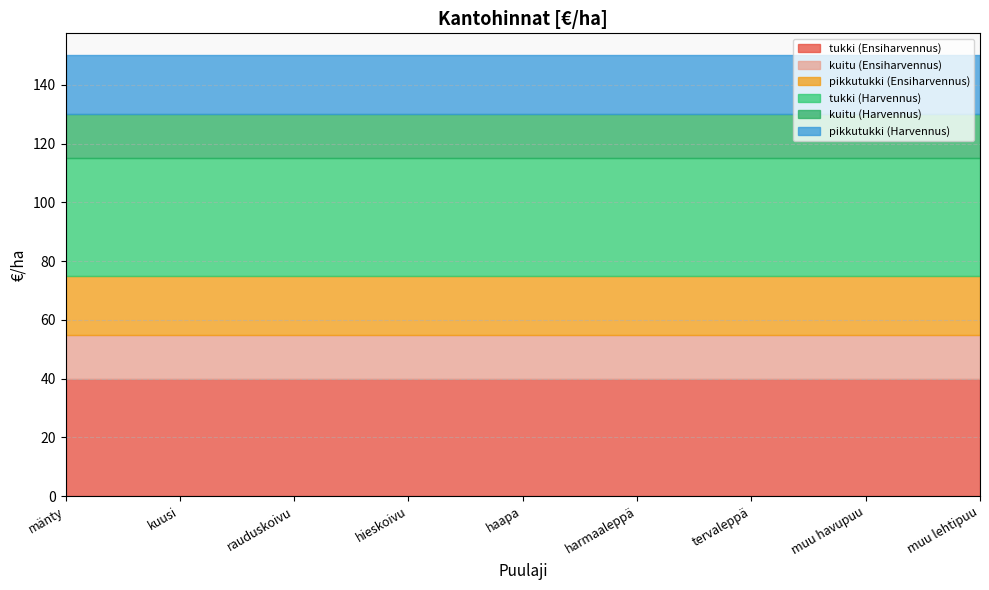

True or false: tukki (Harvennus) has a value of 40 at mänty.

True